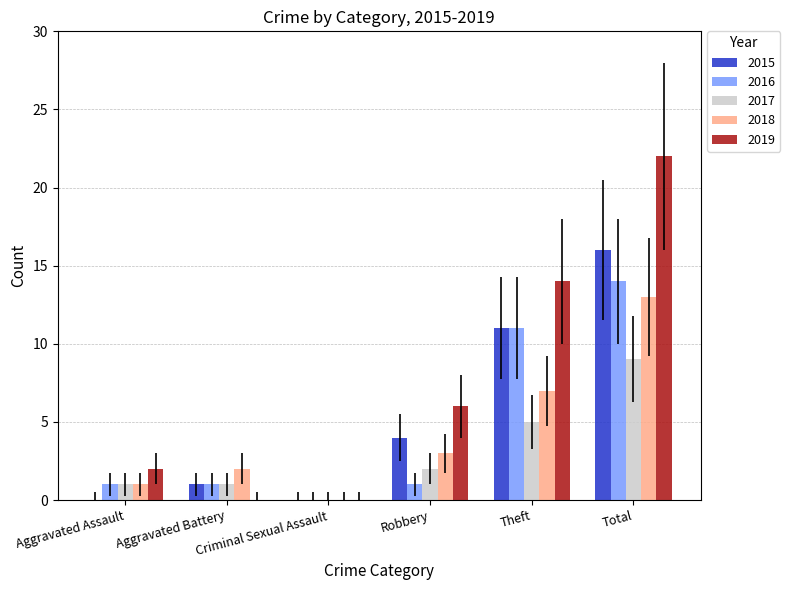

What is the spread (max minus min) of values at Aggravated Assault?

2